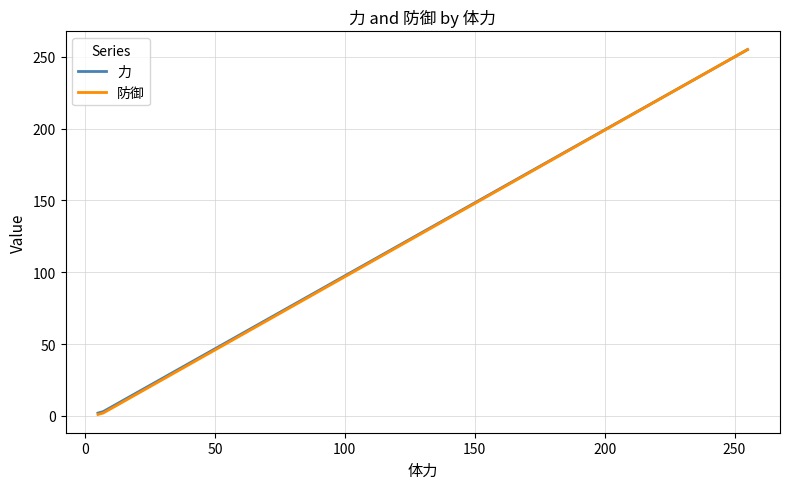

Count the number of data series in this chart.

2